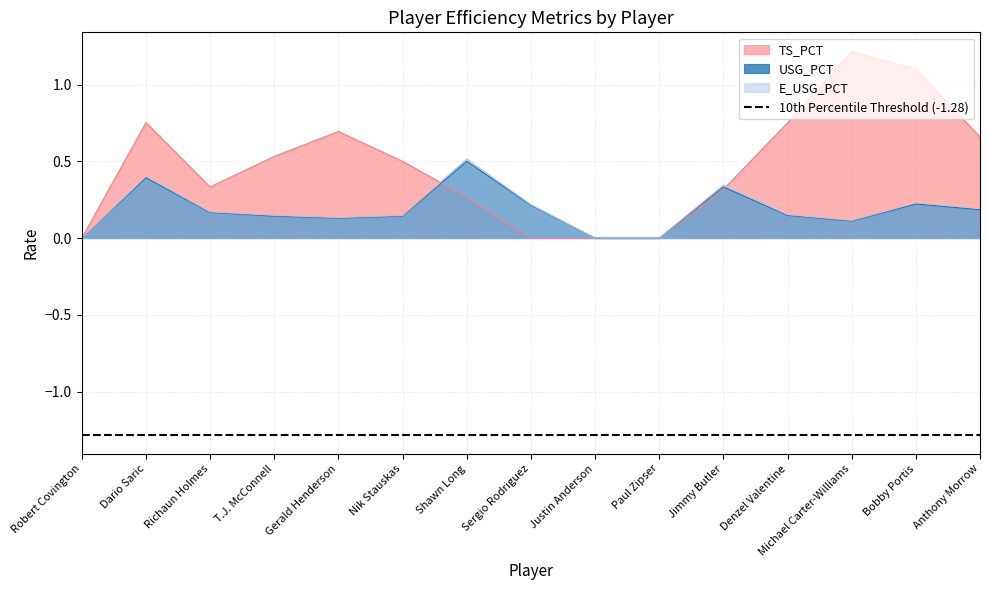

In TS_PCT, how many points are higher than both neighbors (excluding endpoints)?

3